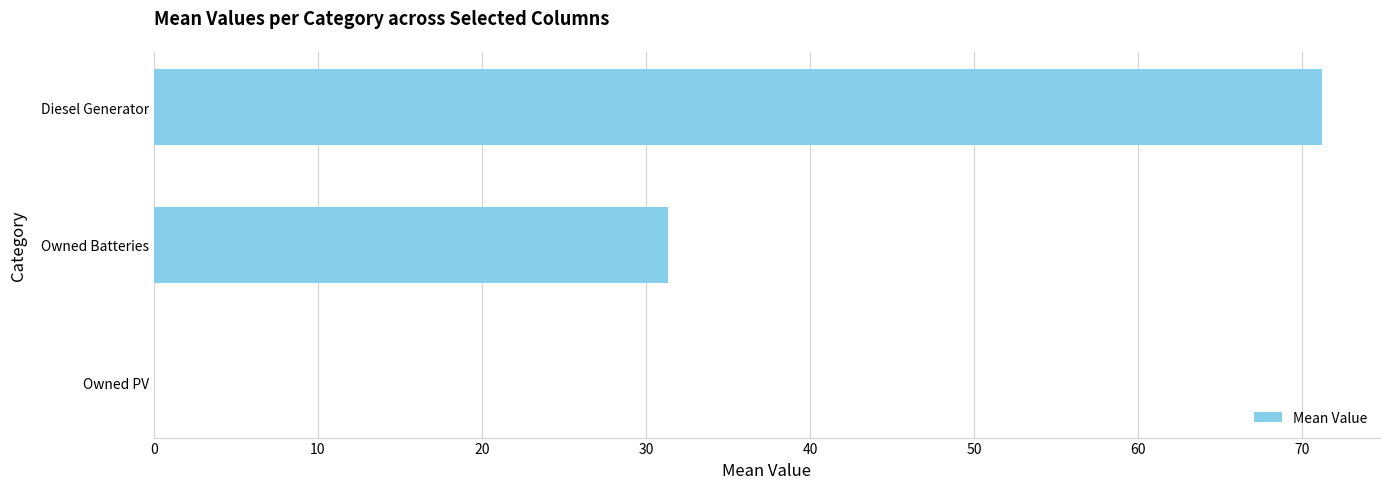

The chart shows a value of 18.5 at Diesel Generator. True or false?

False